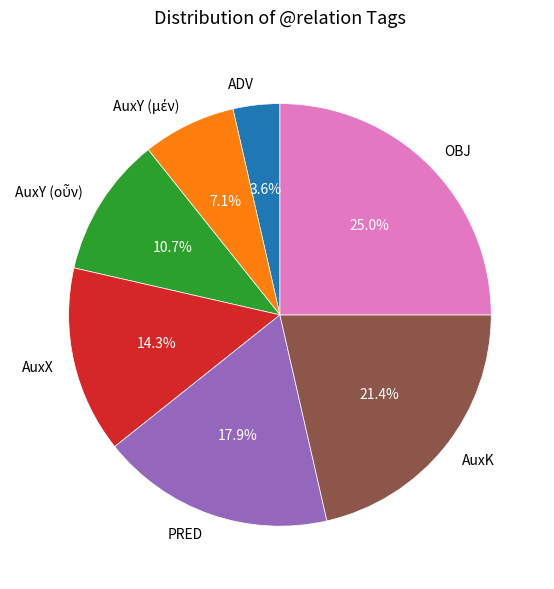

Which has a higher value, ADV or OBJ?

OBJ